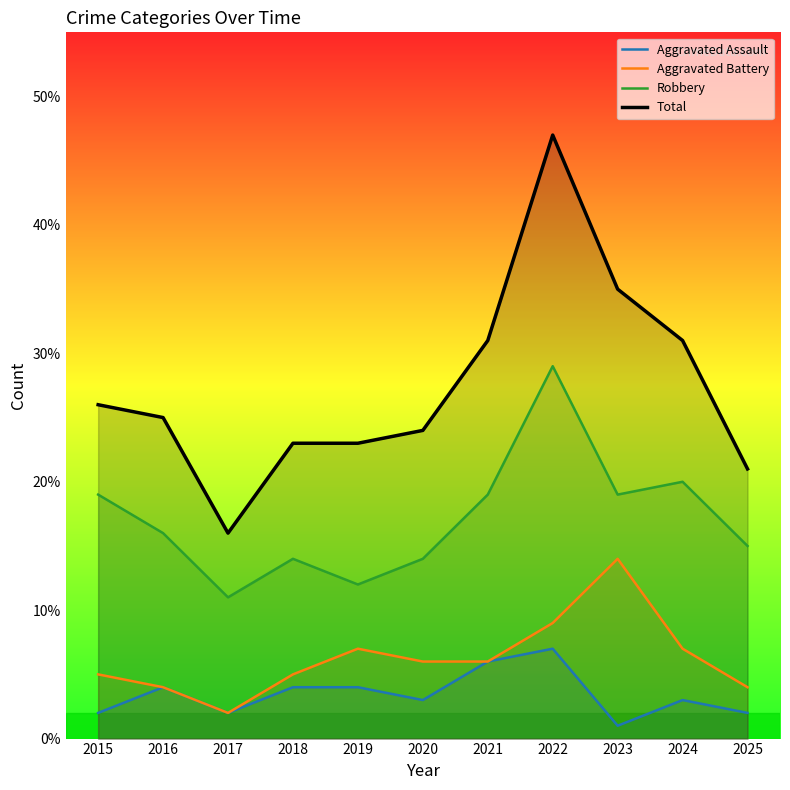

At which category is the sum across all series the highest?

2022